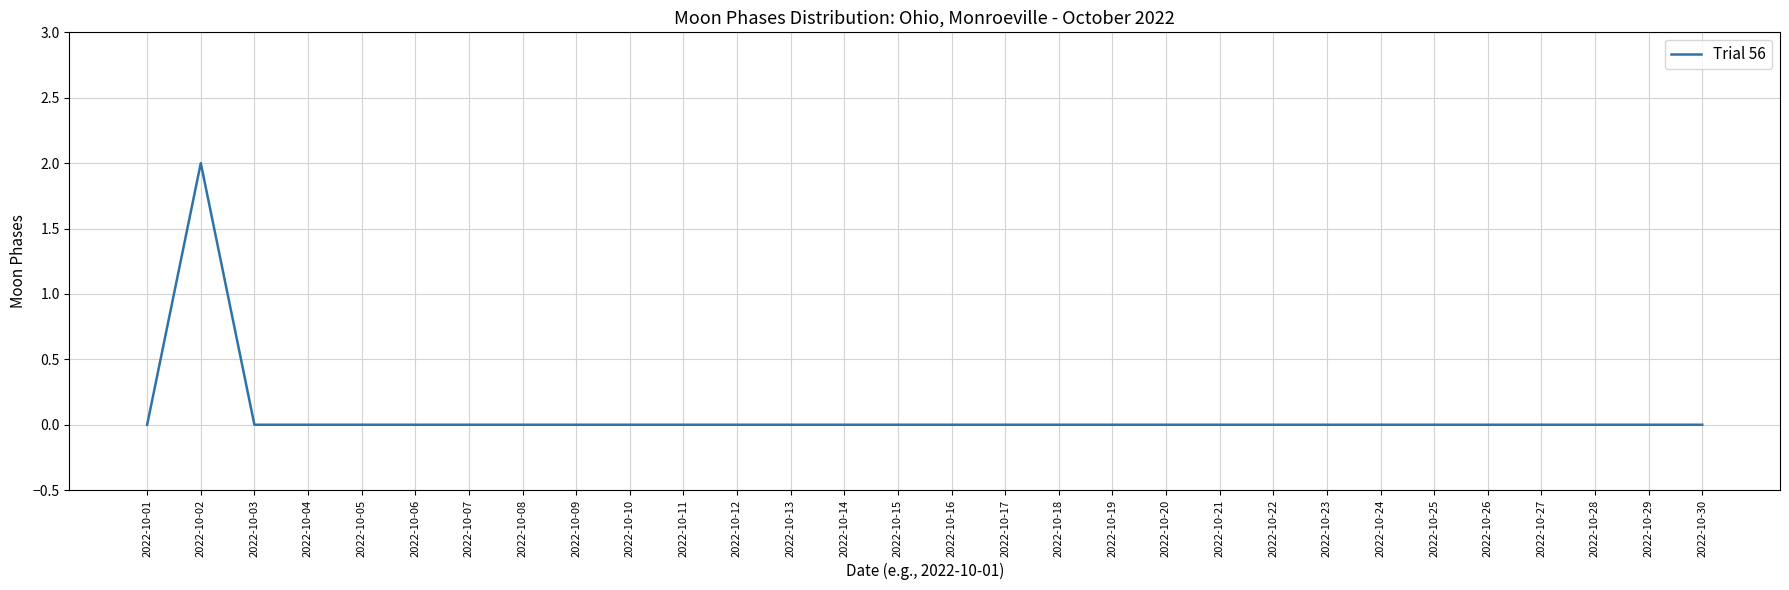

Which category has the highest value across all series?

2022-10-02